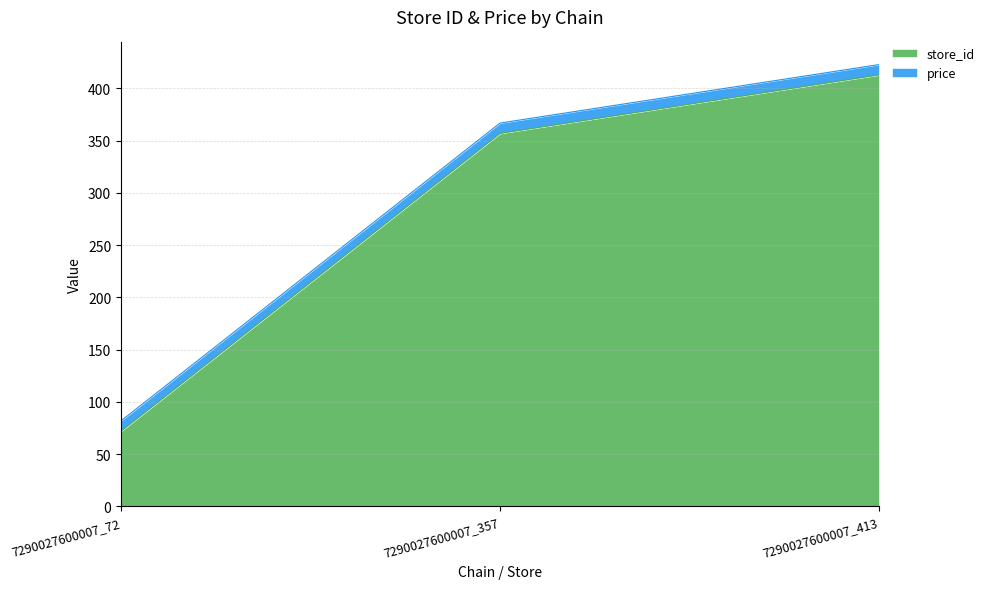

Does the chart display data point markers on the line(s)?

No